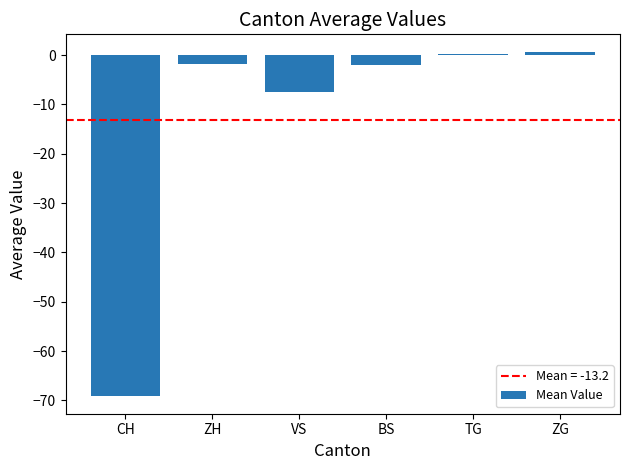

What is the minimum value shown in the chart?

-69.2